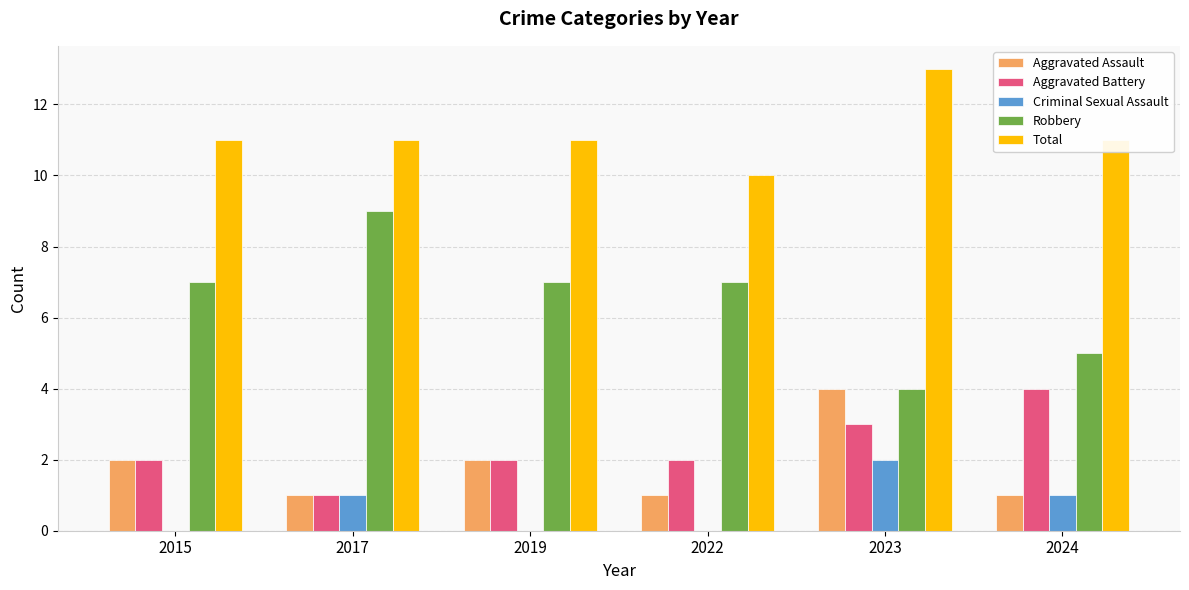

Reading right to left, list all the values displayed in this chart.

Aggravated Assault: 2024=1	2023=4	2022=1	2019=2	2017=1	2015=2
Aggravated Battery: 2024=4	2023=3	2022=2	2019=2	2017=1	2015=2
Criminal Sexual Assault: 2024=1	2023=2	2022=0	2019=0	2017=1	2015=0
Robbery: 2024=5	2023=4	2022=7	2019=7	2017=9	2015=7
Total: 2024=11	2023=13	2022=10	2019=11	2017=11	2015=11